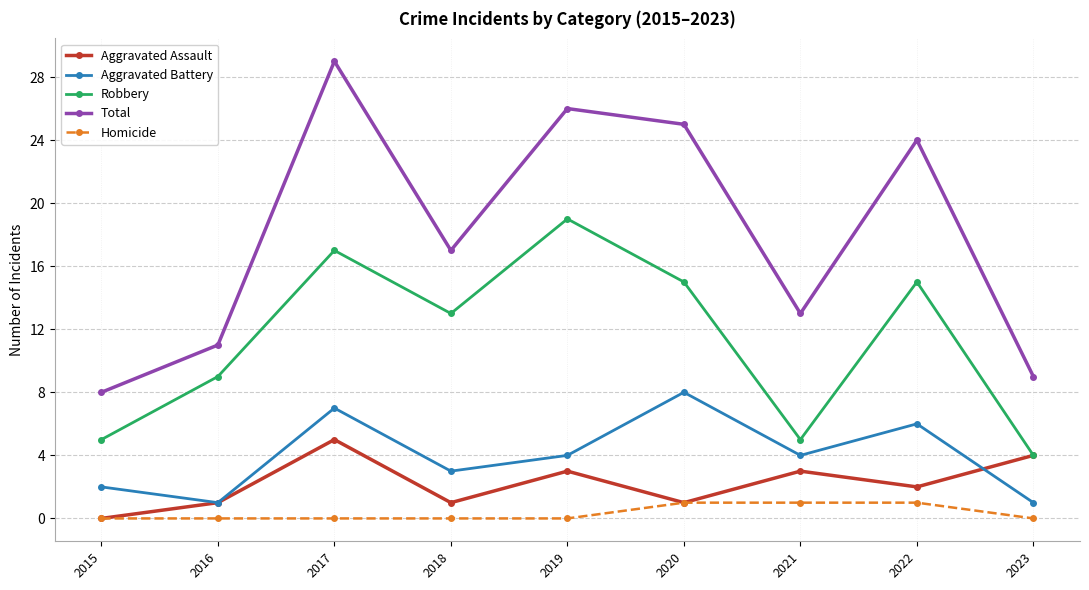

How many data points in Robbery are less than 13?

4